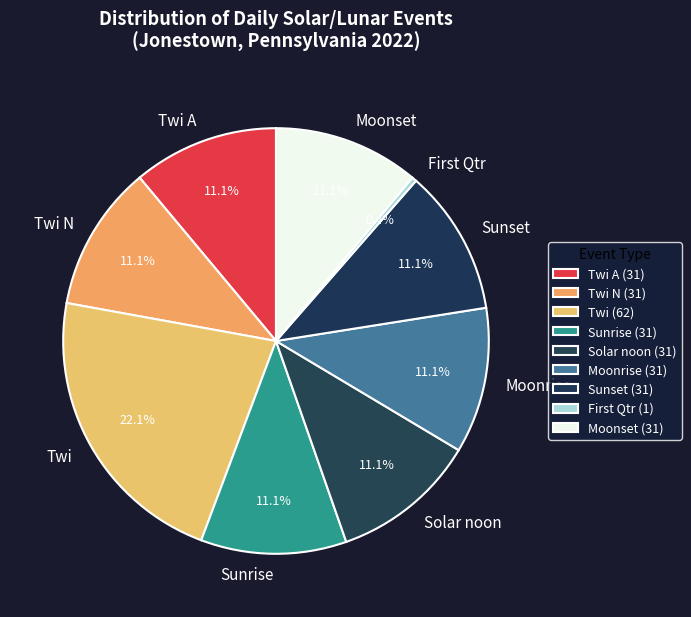

Is Sunset the majority of the pie?

No